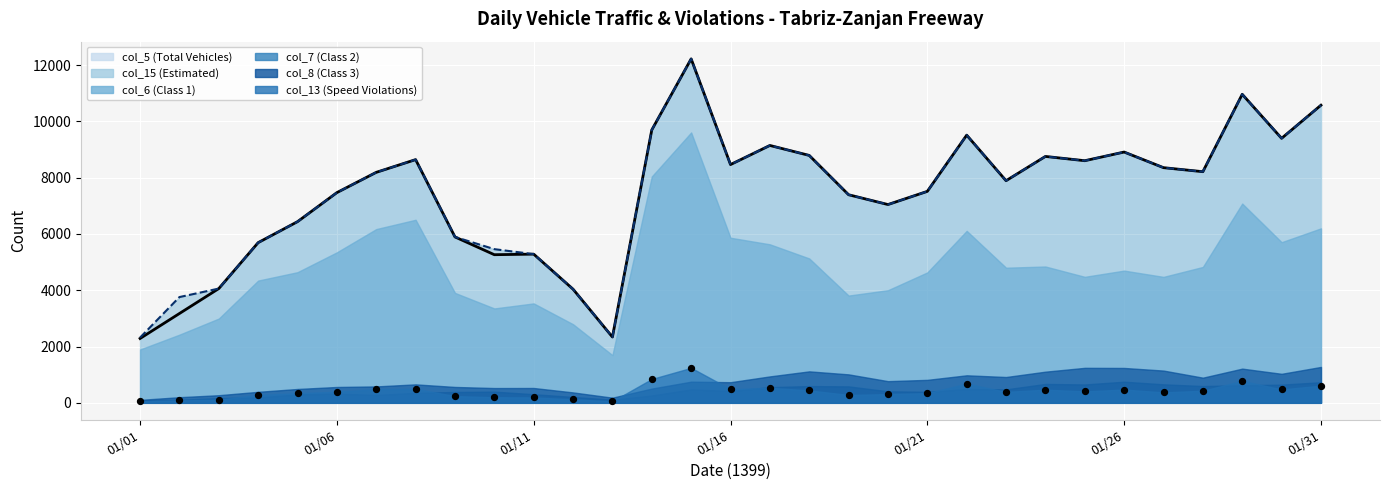

At how many categories does at least one series exceed 2139?

31